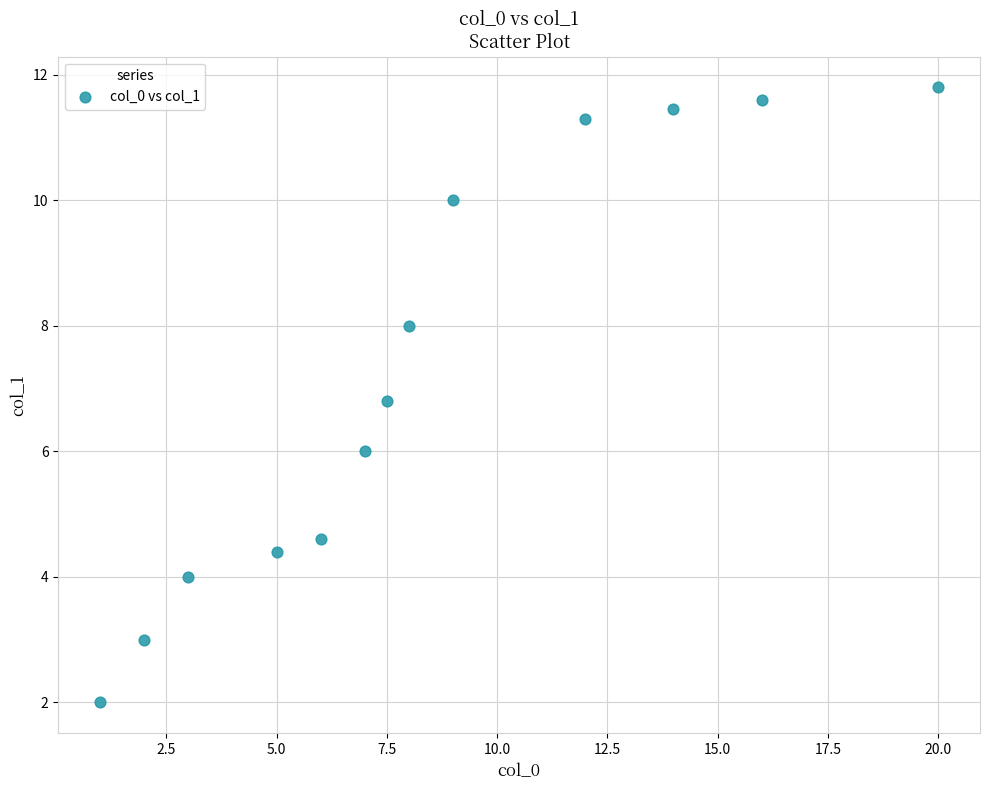

What is the range of X values (max minus min)?

19.0